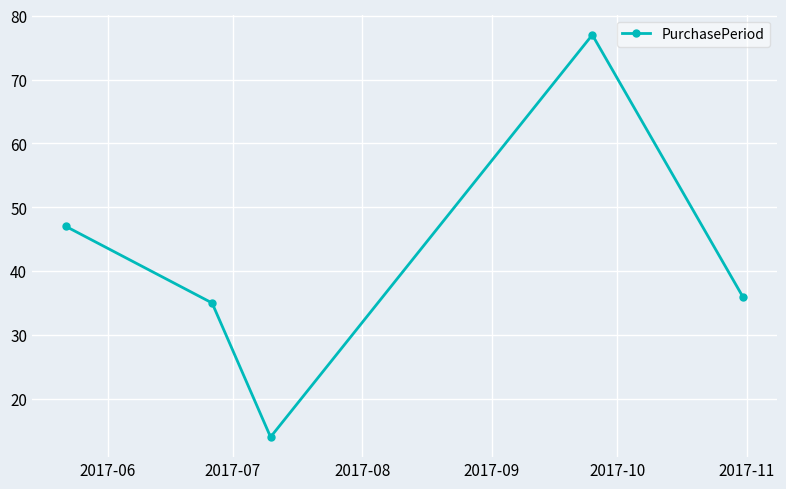

How many lines are shown in the chart?

1